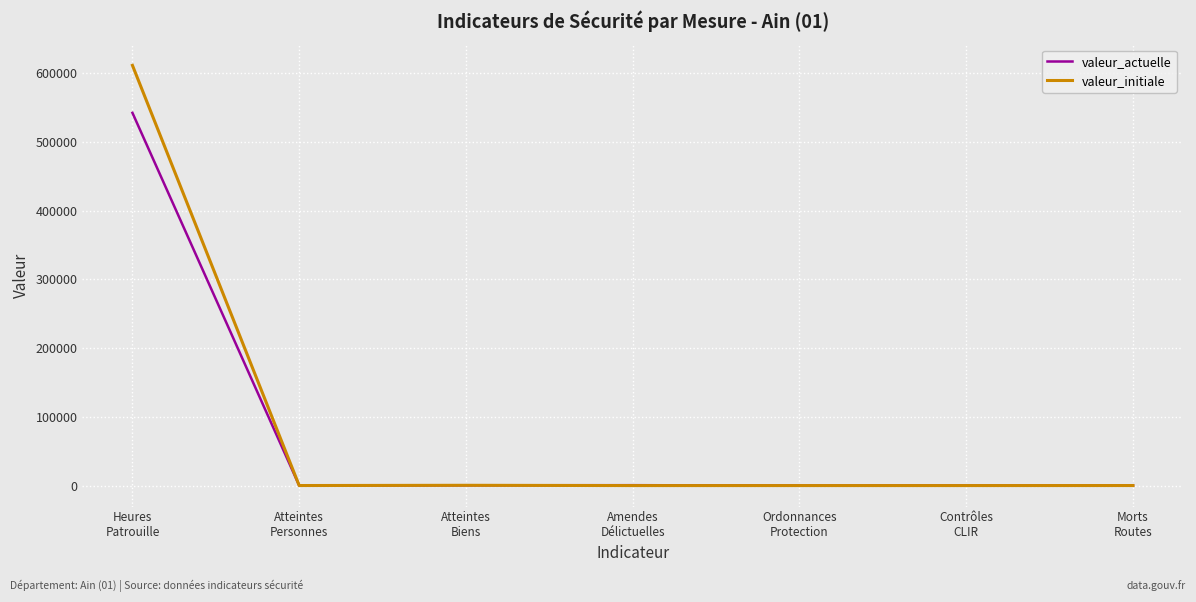

Is this an area chart (filled region under the line)?

No